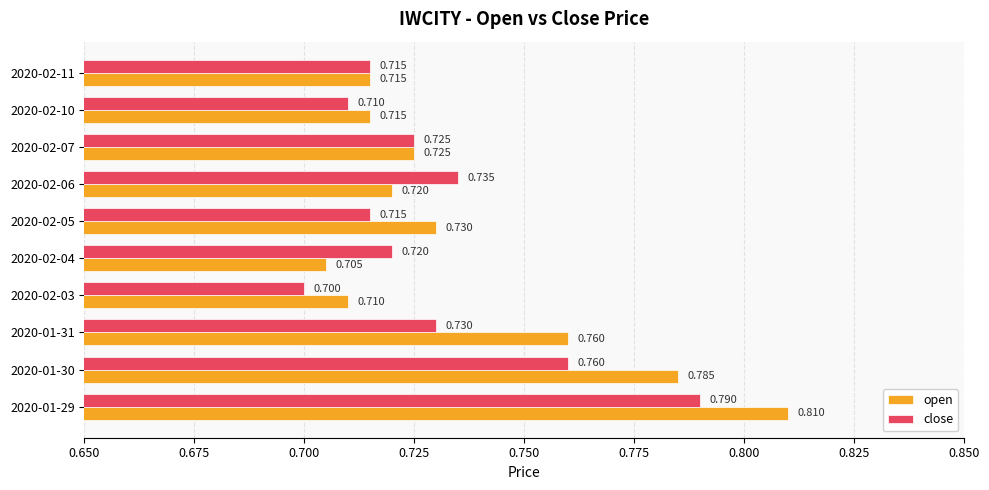

What is the sum of all close values?

7.3